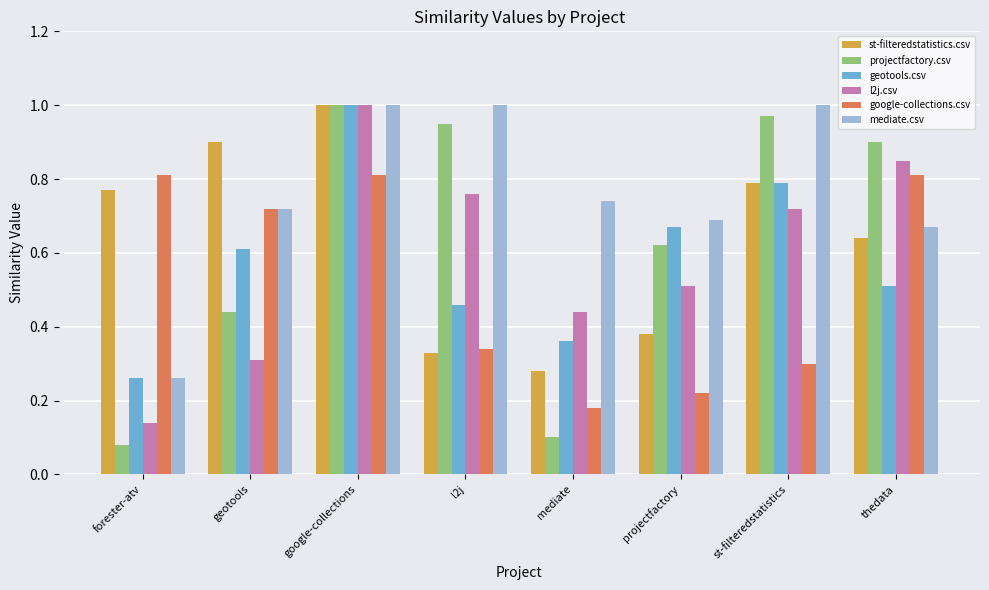

Which series has the widest spread of values?

projectfactory.csv